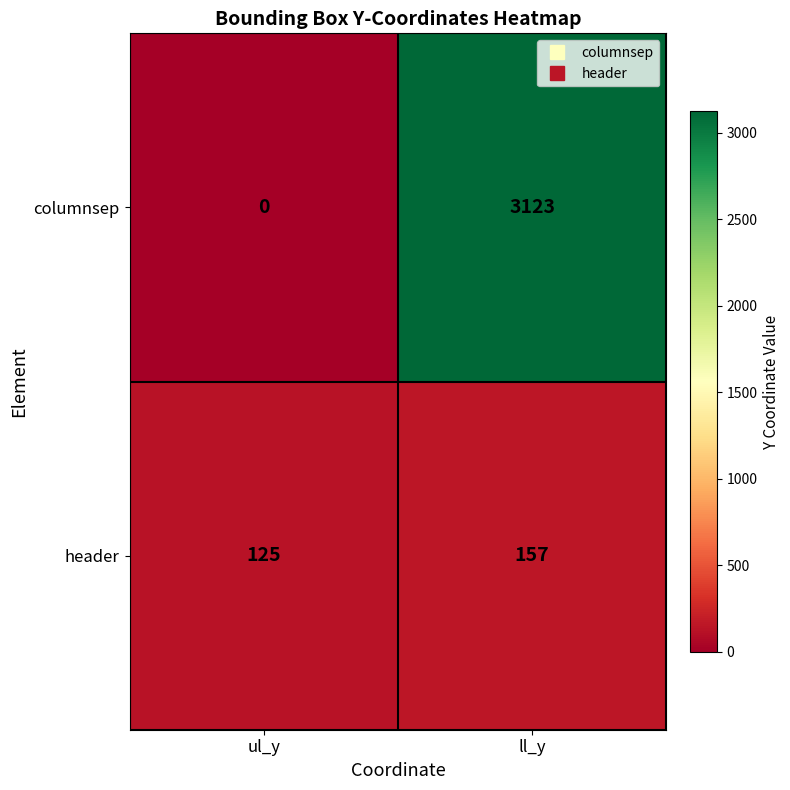

Rank the series at ll_y from highest to lowest value.

columnsep, header